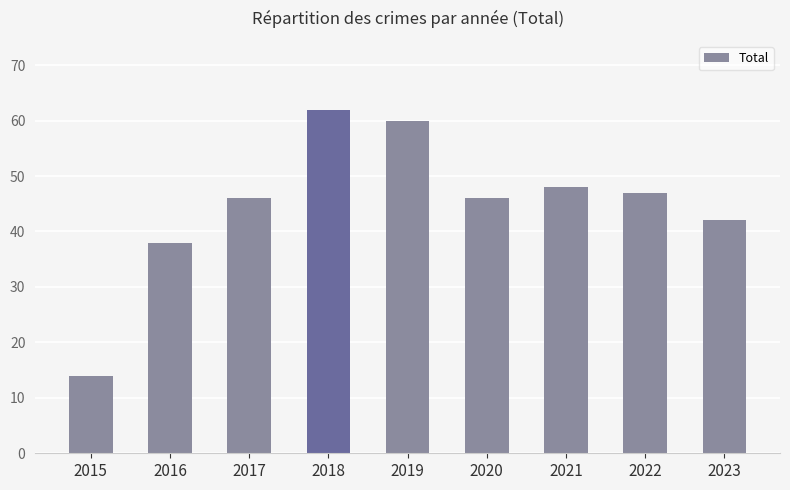

What is the ratio of the value at 2023 to the value at 2022?

0.9